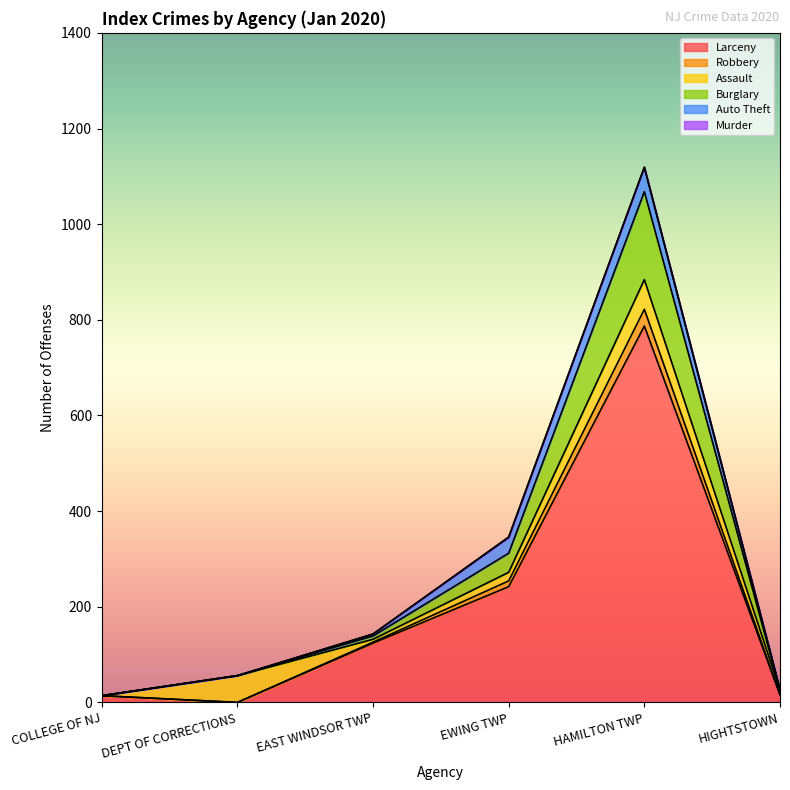

List the labels in order of Larceny value, largest first.

HAMILTON TWP, EWING TWP, EAST WINDSOR TWP, HIGHTSTOWN, COLLEGE OF NJ, DEPT OF CORRECTIONS